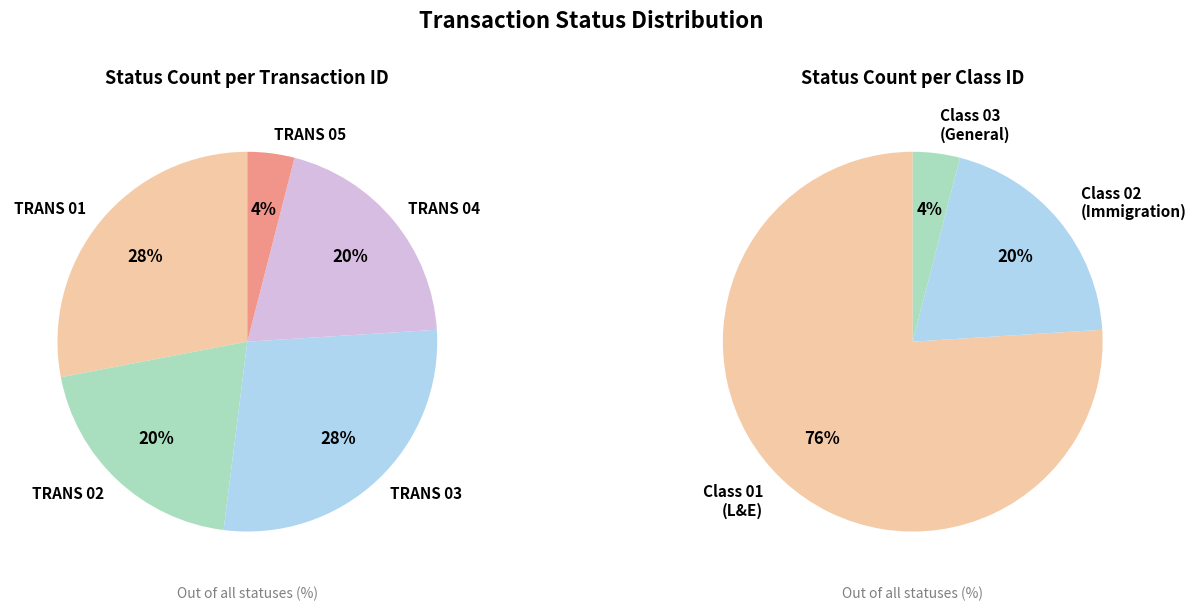

Which has a higher value, TRANS_ID_3 or TRANS_ID_2?

TRANS_ID_3